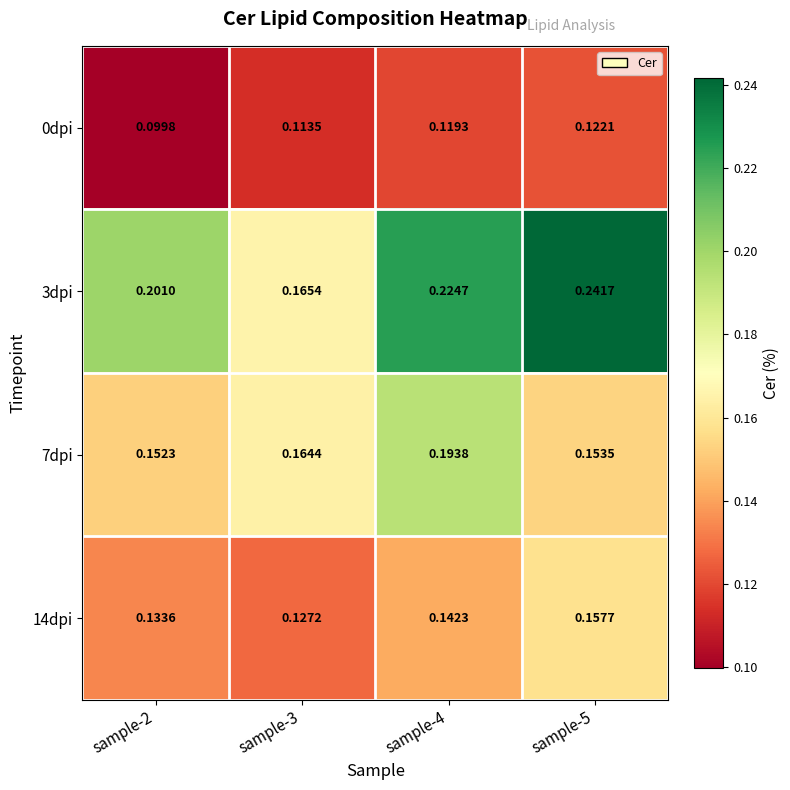

Is the value of 7dpi at sample-5 greater than the value of 14dpi at sample-3?

Yes